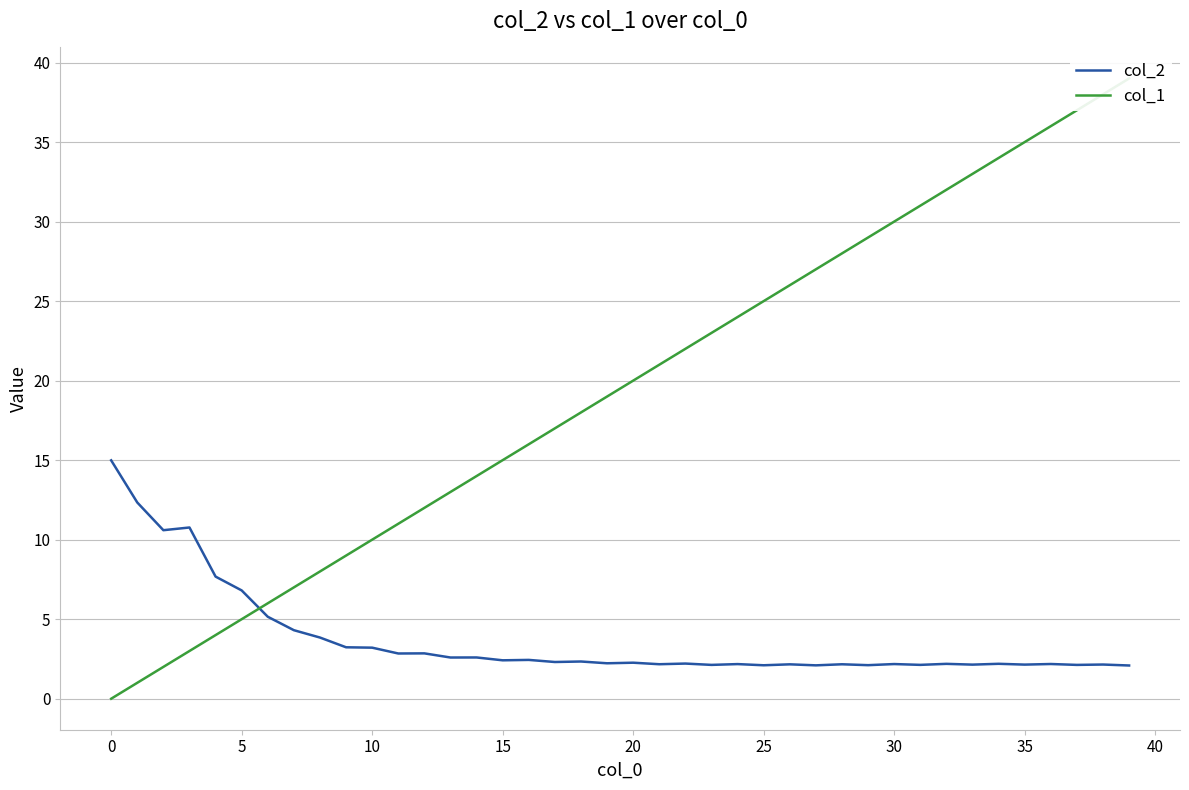

Is this an area chart (filled region under the line)?

No